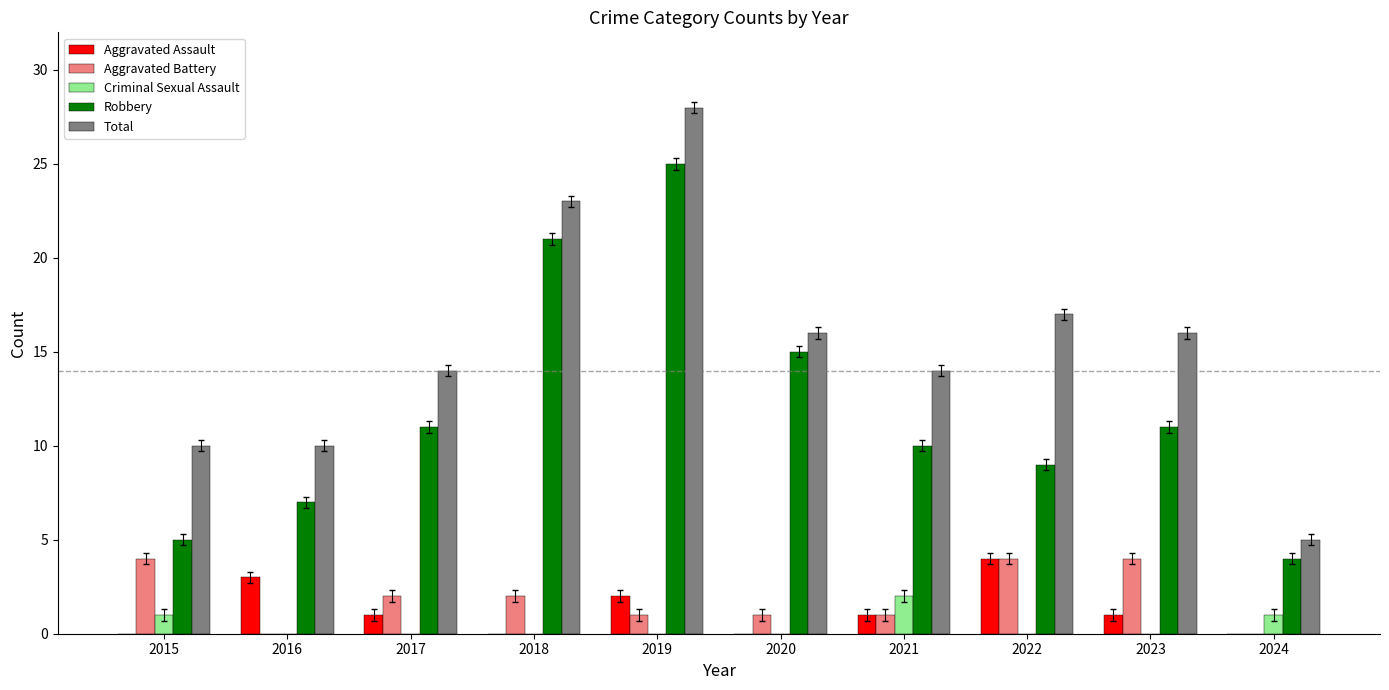

Count the Aggravated Battery values in the range 1 to 4.

8